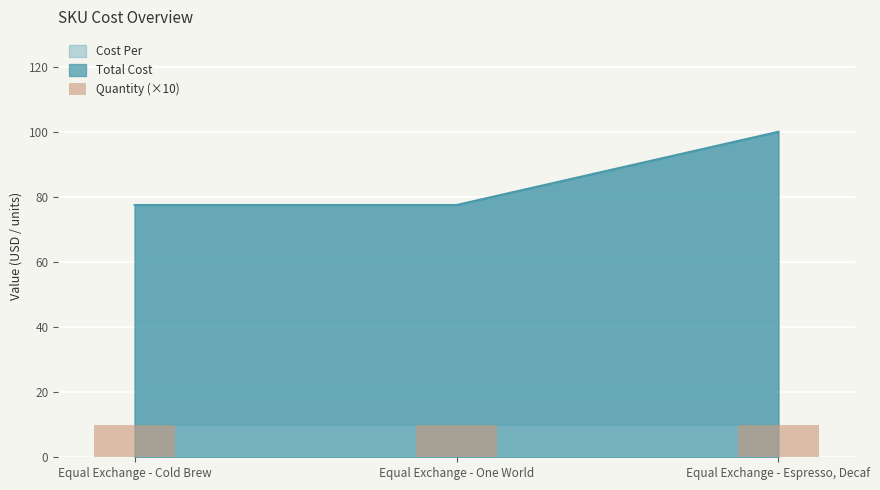

Which category has the highest value in the Cost Per series?

Equal Exchange - Espresso, Decaf